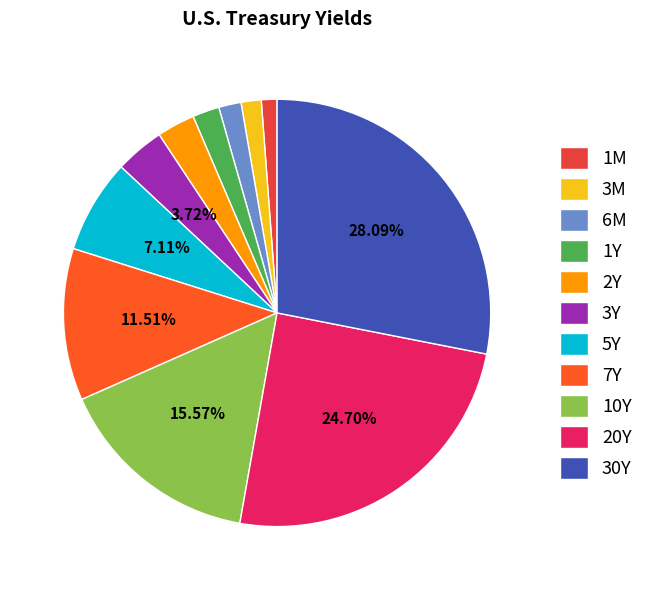

Is there a majority slice in this chart?

No